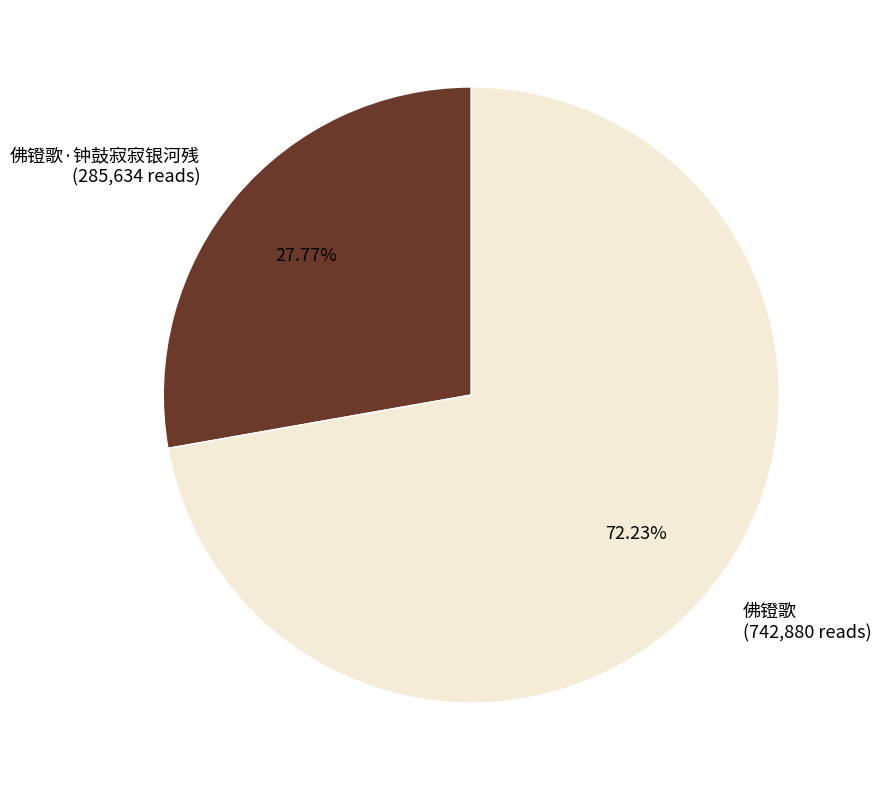

Count the number of slices in the pie.

2